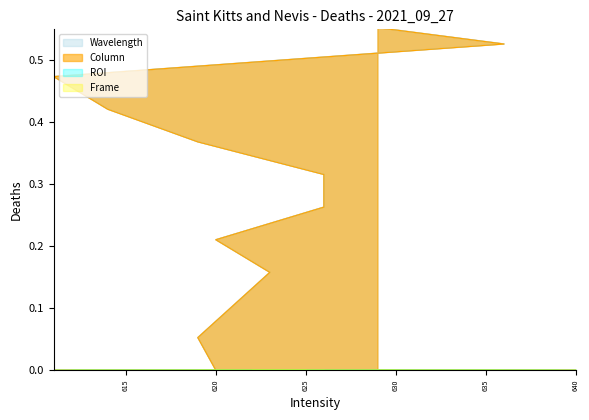

What is the total value across all series at 623?

0.3